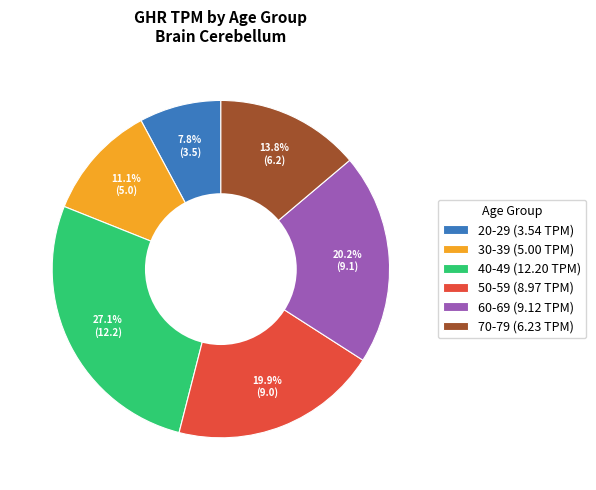

To the nearest percent, what is the combined percentage of 30-39 and 70-79?

25%